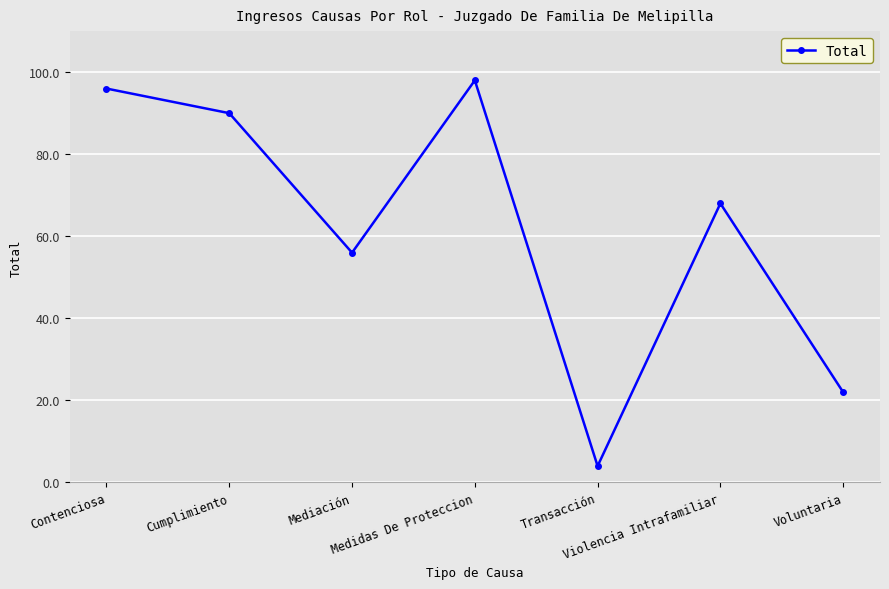

List the labels in order of value, largest first.

Medidas De Proteccion, Contenciosa, Cumplimiento, Violencia Intrafamiliar, Mediación, Voluntaria, Transacción